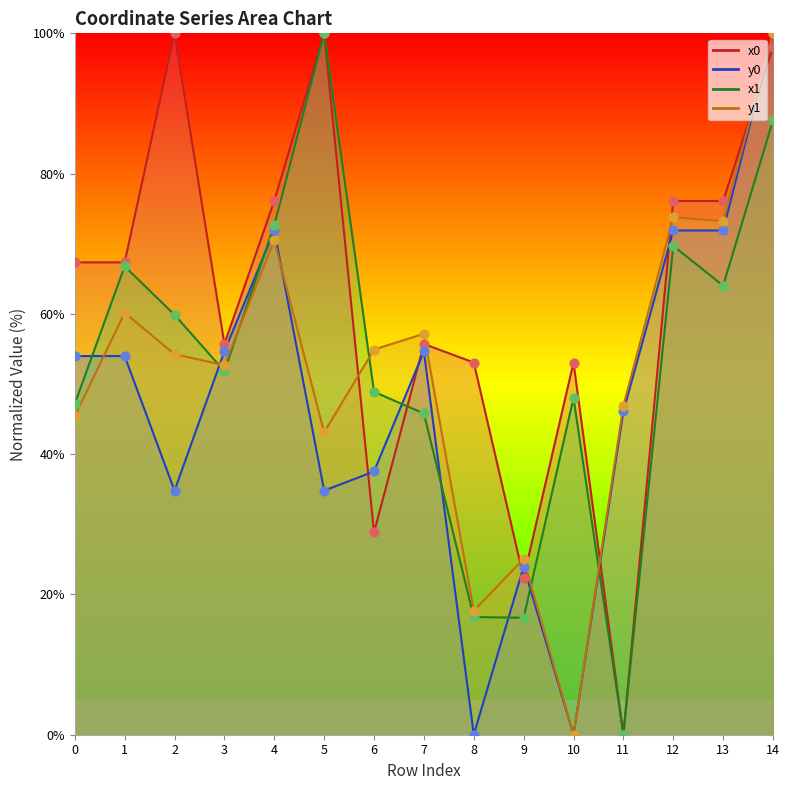

Which series reaches the maximum Y coordinate?

x0